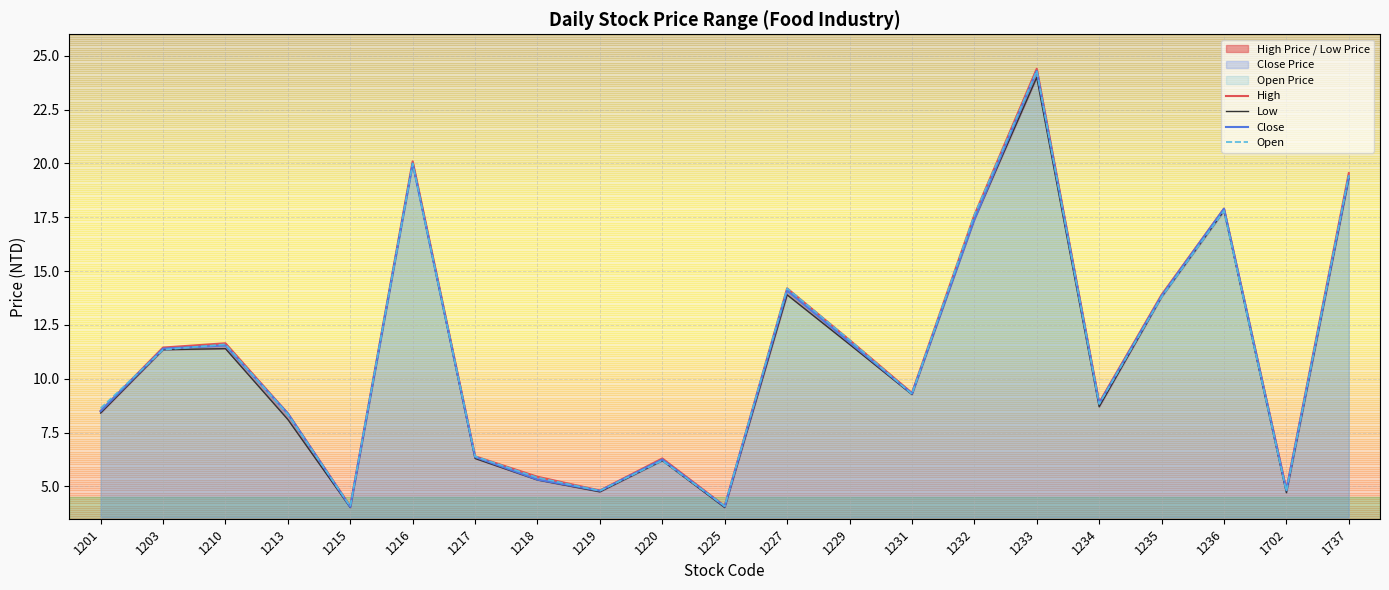

What is the maximum value for High?

24.4